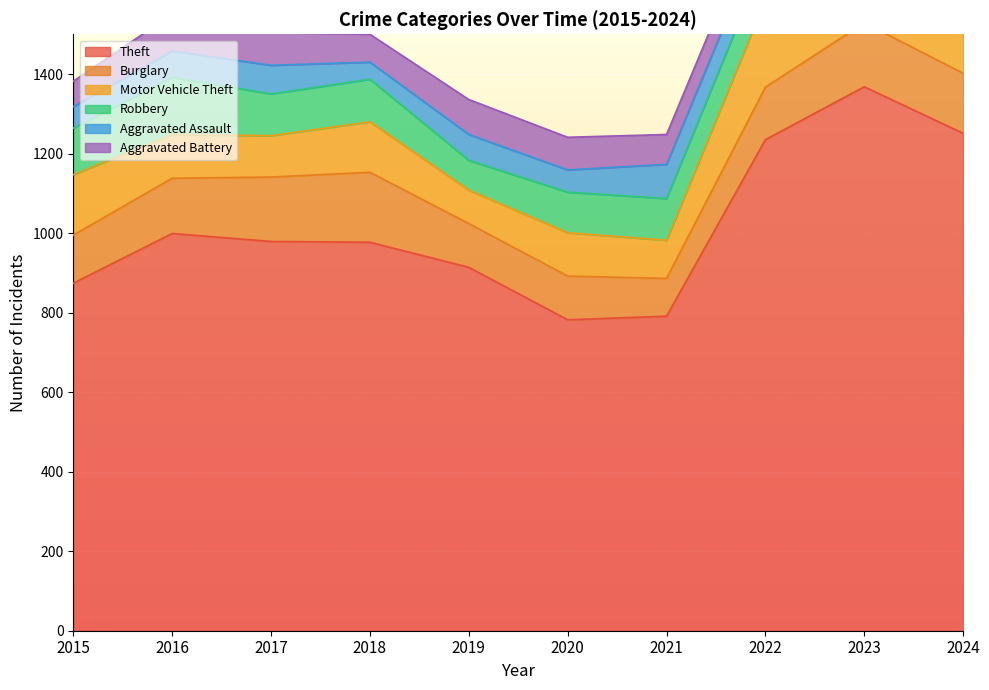

Reading right to left, transcribe all the data shown in this chart.

Theft: 1251	1368	1235	791	782	914	977	979	999	874
Burglary: 151	161	132	95	110	110	176	162	139	121
Motor Vehicle Theft: 239	364	219	96	109	84	127	104	110	152
Robbery: 104	114	108	105	102	75	107	105	144	117
Aggravated Assault: 100	110	78	86	56	65	43	72	66	54
Aggravated Battery: 111	102	71	75	82	88	70	83	93	64